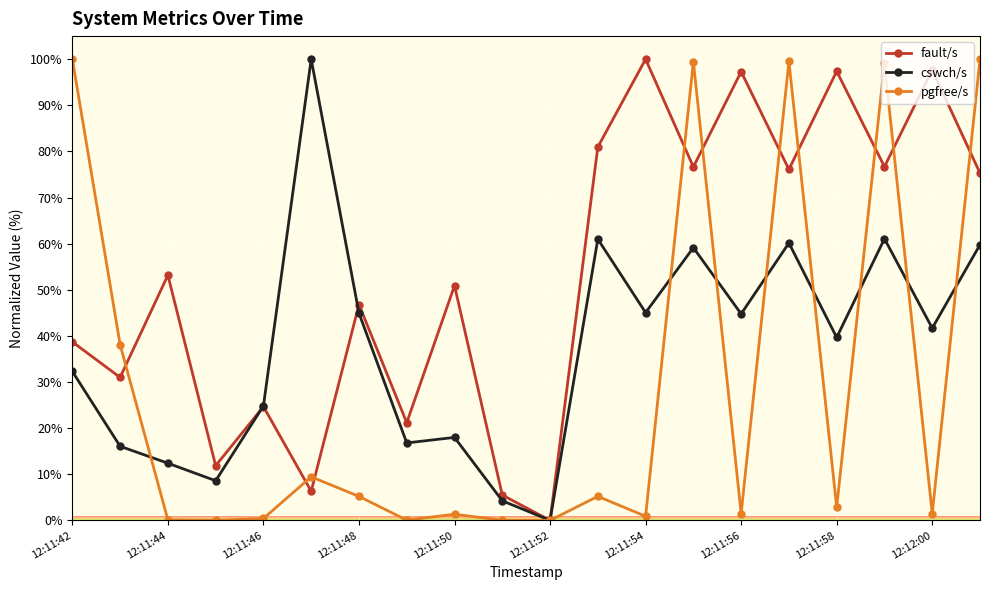

Which series has the largest total across all categories?

fault/s